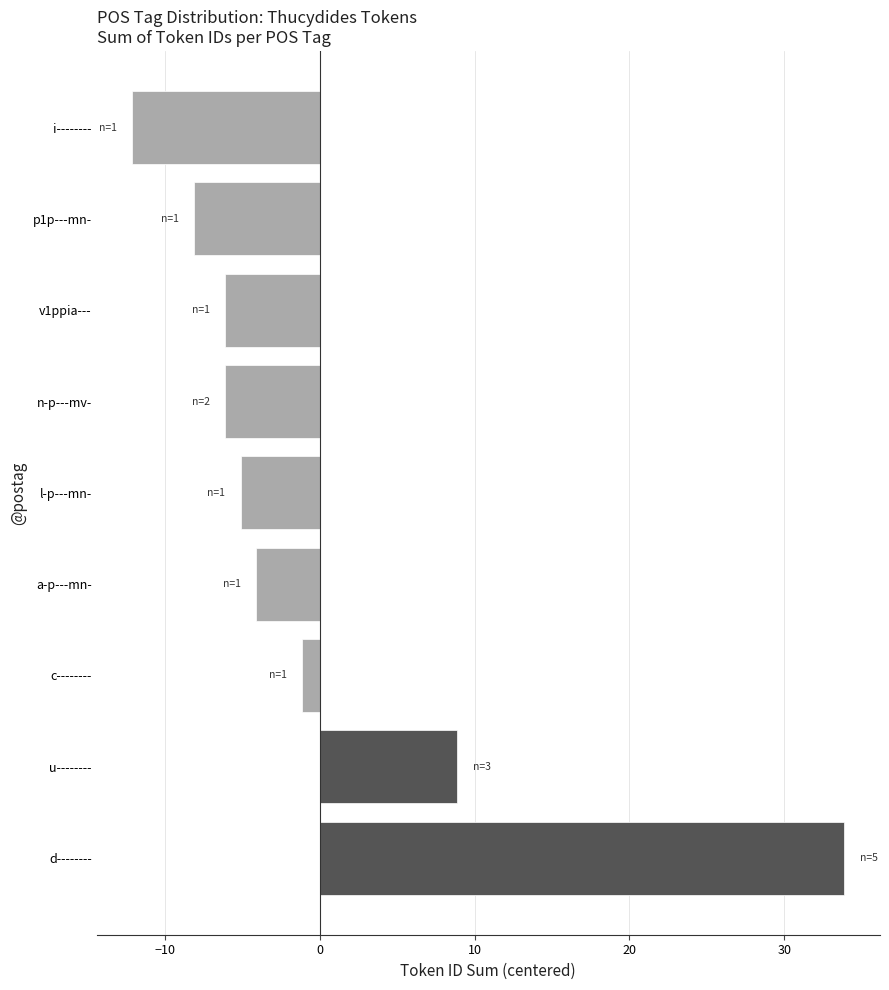

What is the difference between the maximum and minimum values?

46.0